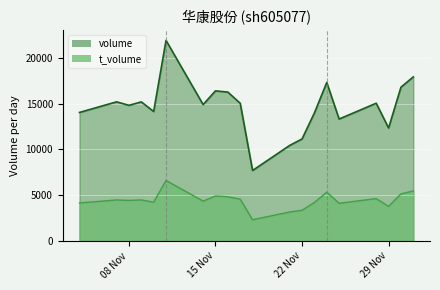

What is the sum of the t_volume values at 29 Nov and 22 Nov?

7141